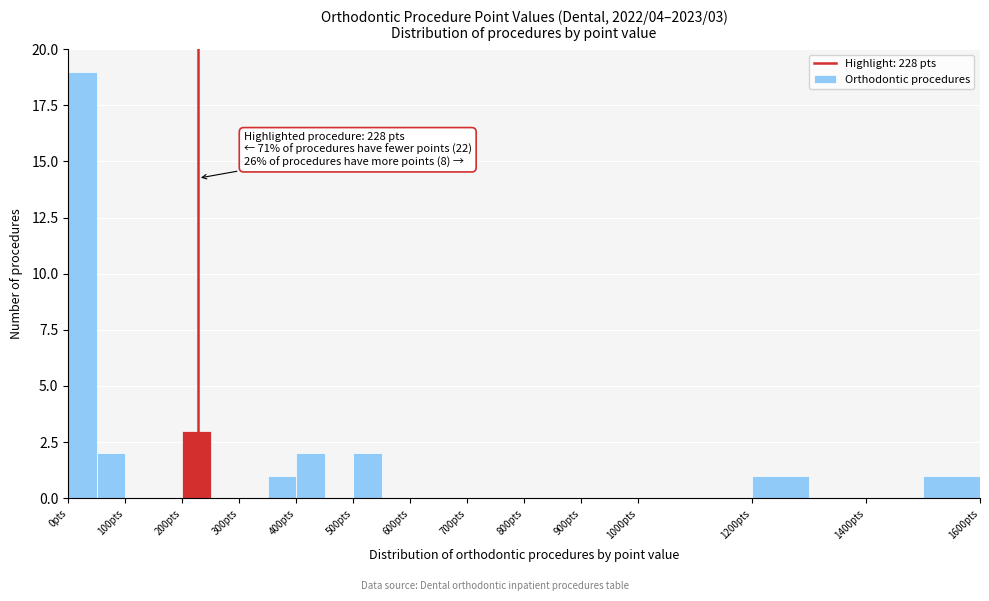

Which range on the x-axis has the tallest bar?

0 to 50